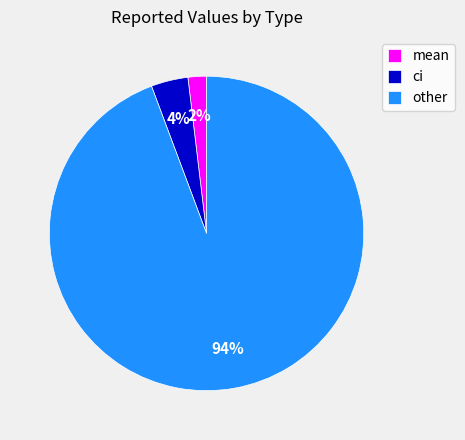

True or false: other accounts for 94% of the total.

True